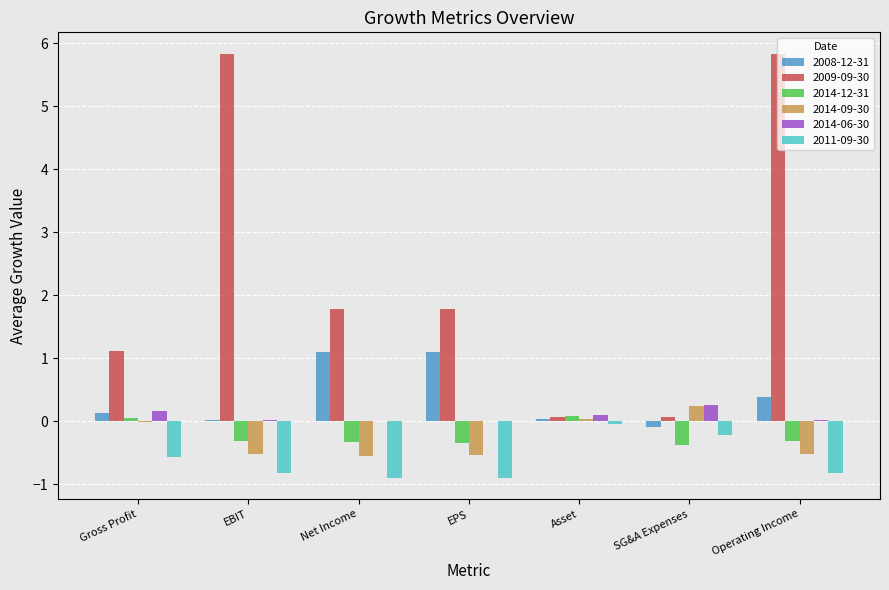

What is the maximum value for 2008-12-31?

1.1